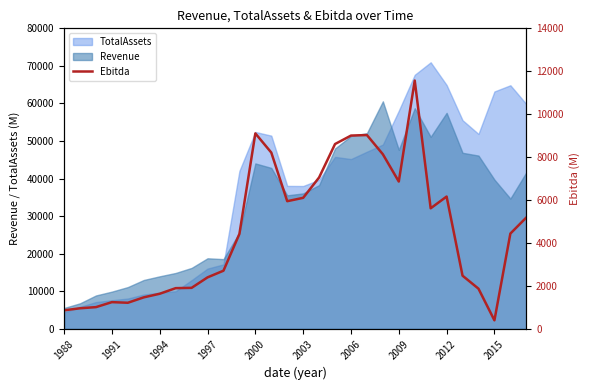

Is it true that TotalAssets equals 63196.0 at 2015?

True